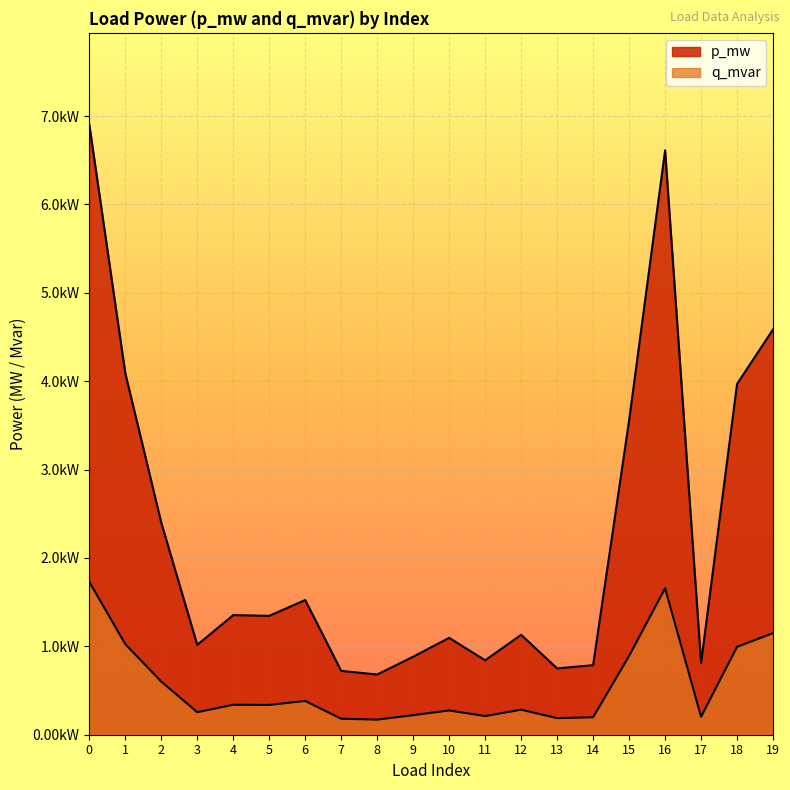

The value of q_mvar at 1 is 0.0. True or false?

True